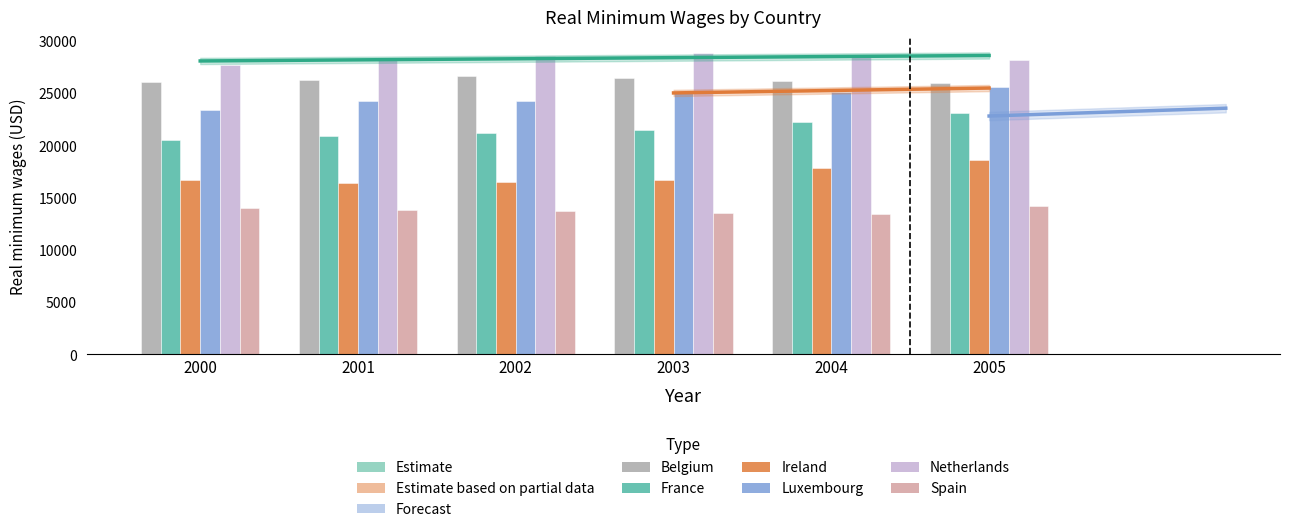

What is the value of the Spain bar at the 5th from the left?

13443.5